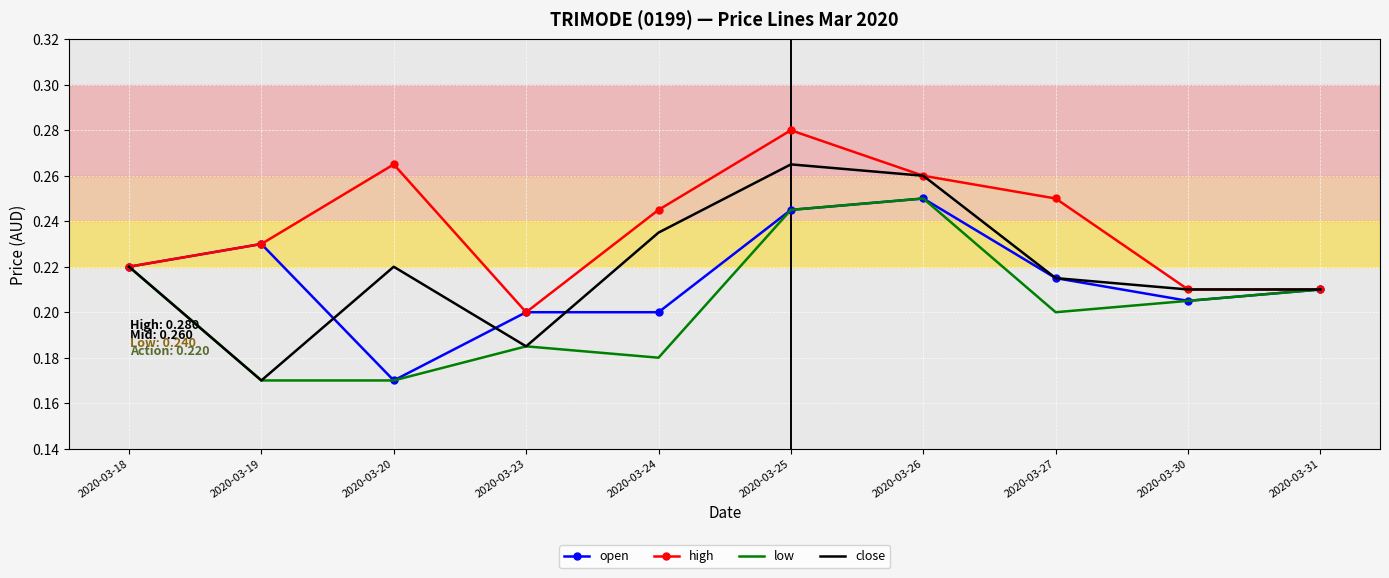

Which category has the highest value in the high series?

2020-03-25